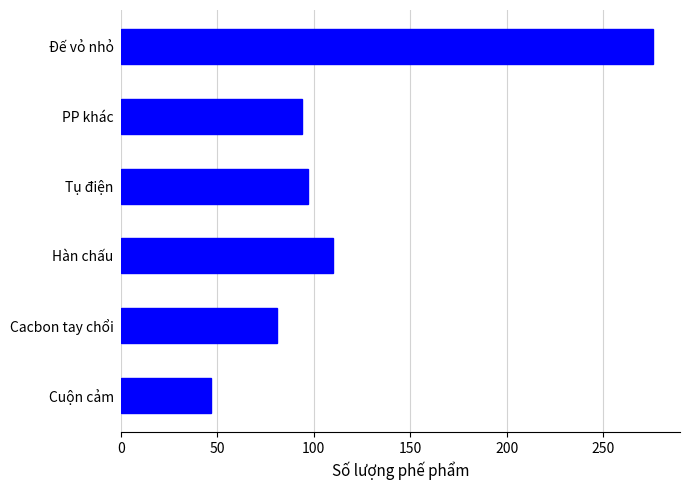

Rank the categories by value from lowest to highest.

Cuộn cảm, Cacbon tay chổi, PP khác, Tụ điện, Hàn chấu, Đế vỏ nhỏ